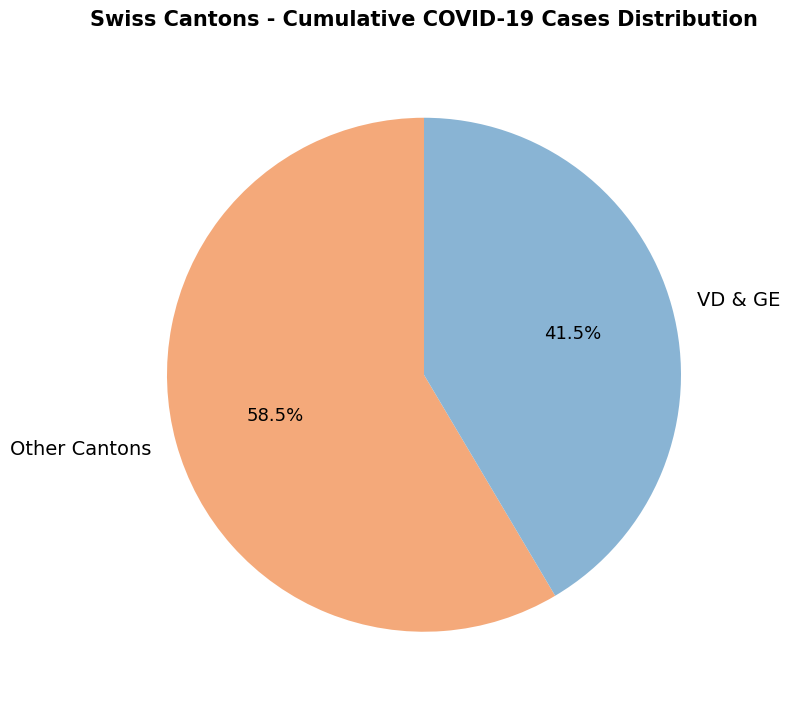

What is the smallest slice in the pie chart?

VD & GE